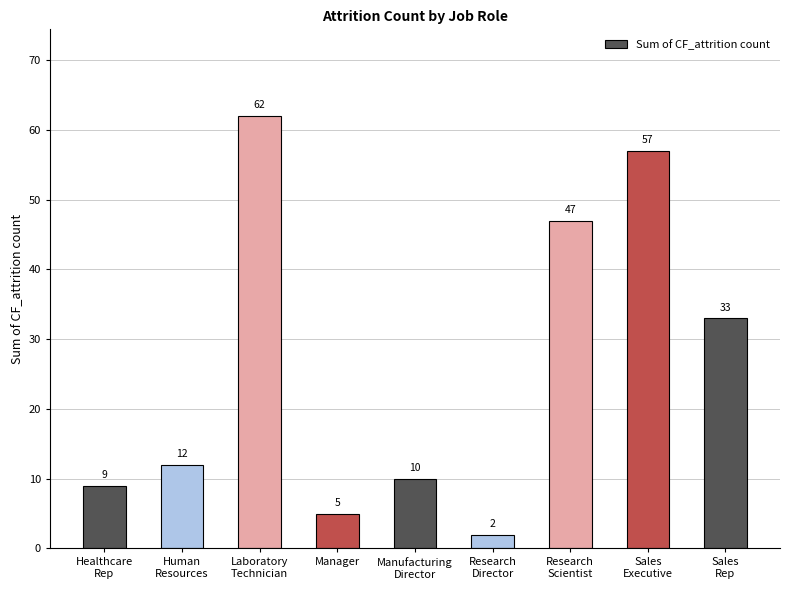

List the labels in order of value, largest first.

Laboratory
Technician, Sales
Executive, Research
Scientist, Sales
Rep, Human
Resources, Manufacturing
Director, Healthcare
Rep, Manager, Research
Director